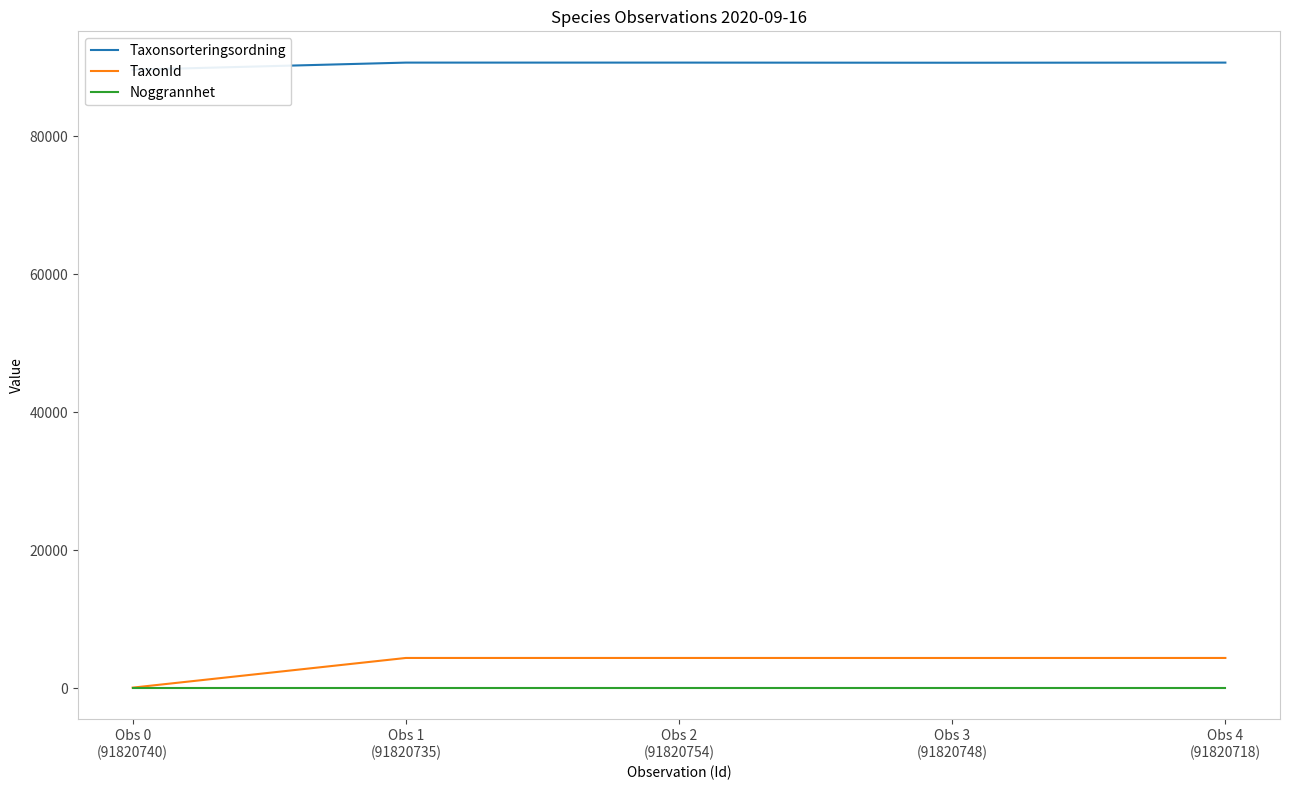

What is the difference between the maximum and minimum values in the Taxonsorteringsordning series?

1032